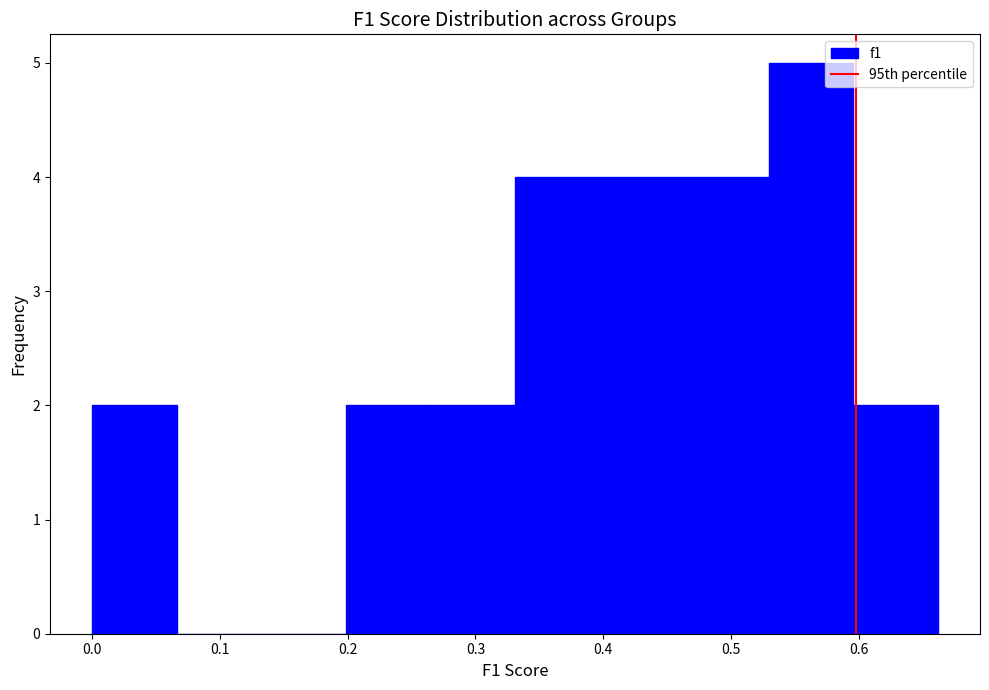

Reading left to right, transcribe this chart: for each bar, give the range it covers on the x-axis and its height. Neither the bar edges nor the heights are printed on the chart, so give them approximately, as read against the axes.

0.00 to 0.07: 2
0.07 to 0.13: 0
0.13 to 0.20: 0
0.20 to 0.26: 2
0.26 to 0.33: 2
0.33 to 0.40: 4
0.40 to 0.46: 4
0.46 to 0.53: 4
0.53 to 0.60: 5
0.60 to 0.66: 2